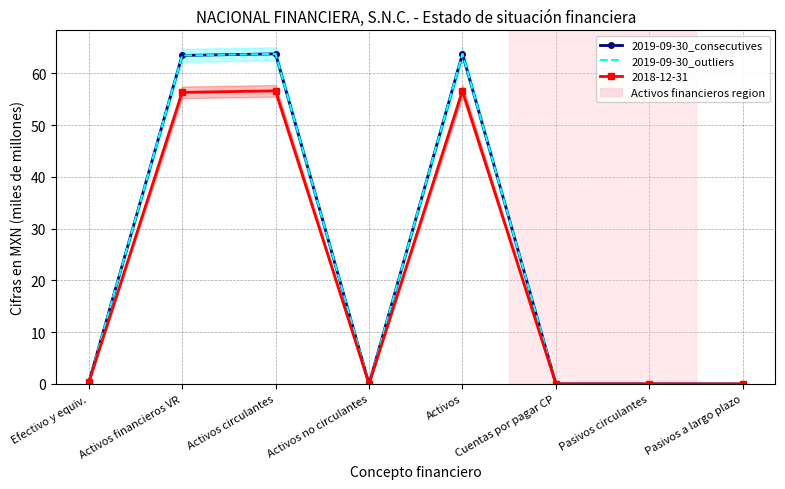

The value of 2019-09-30_outliers at Activos circulantes is 15.1. True or false?

False